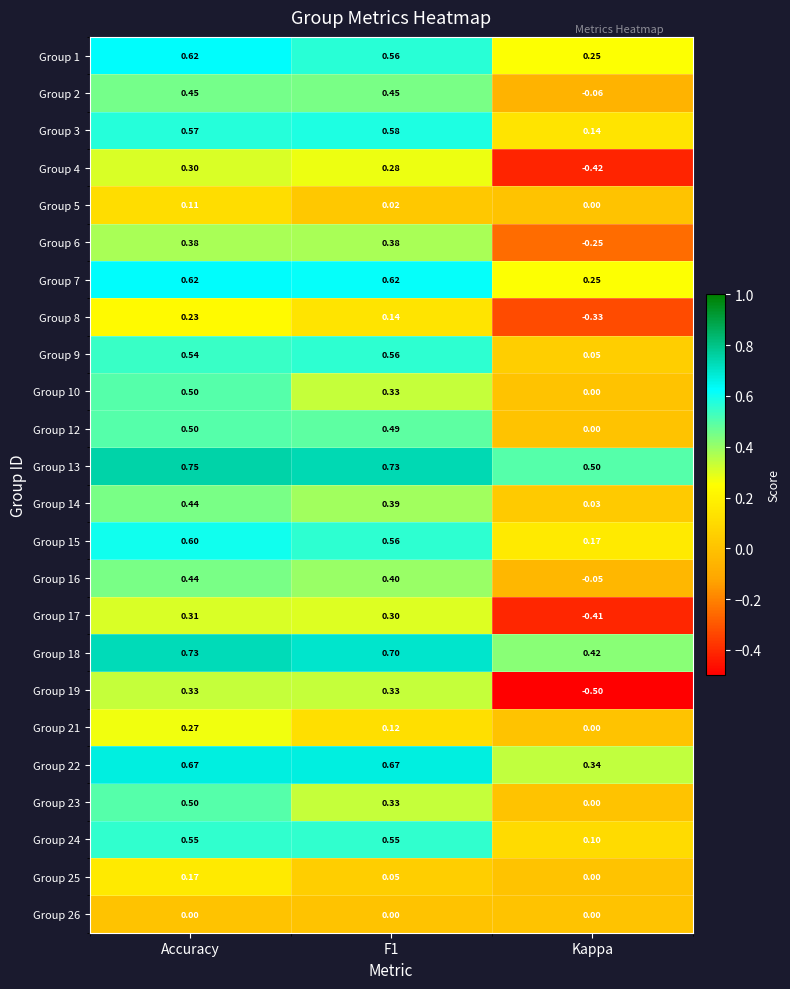

At which category is the sum across all series the highest?

Accuracy